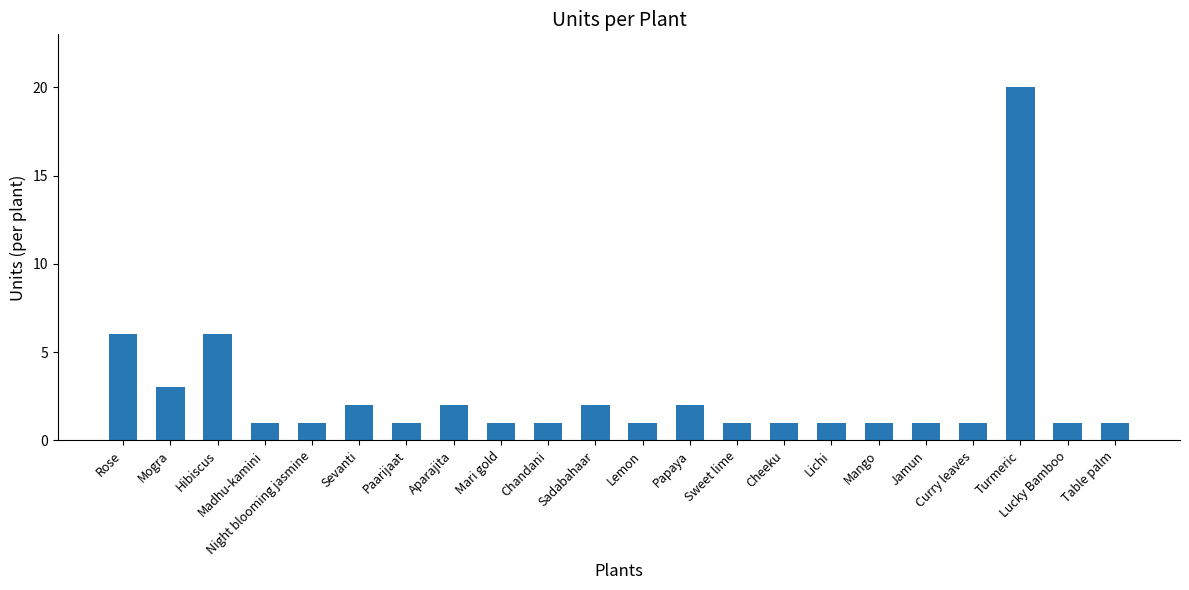

What is the difference between the values at Turmeric and Mango?

19